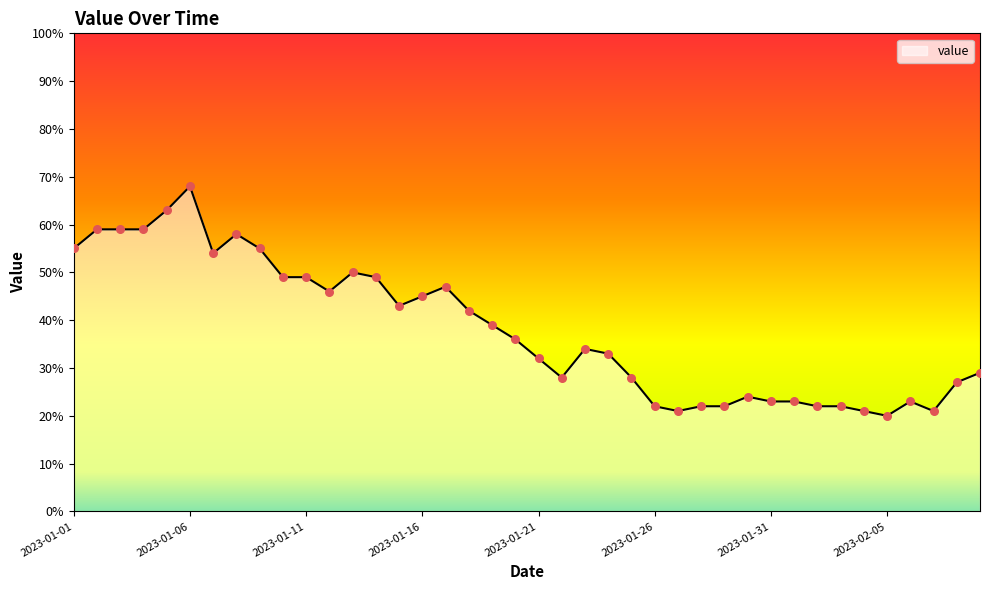

What is the minimum value shown in the chart?

20